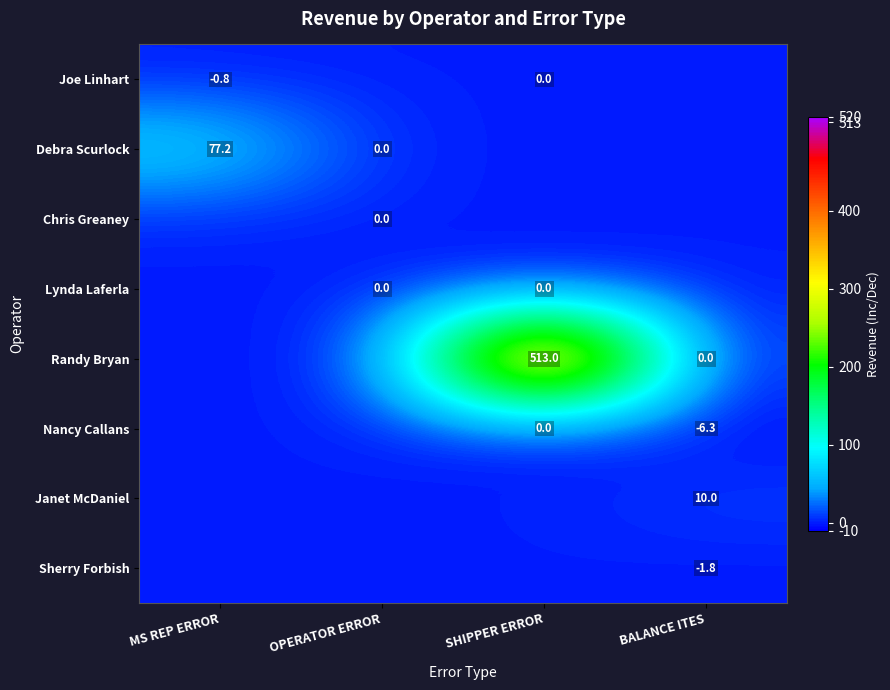

Count the number of data series in this chart.

8